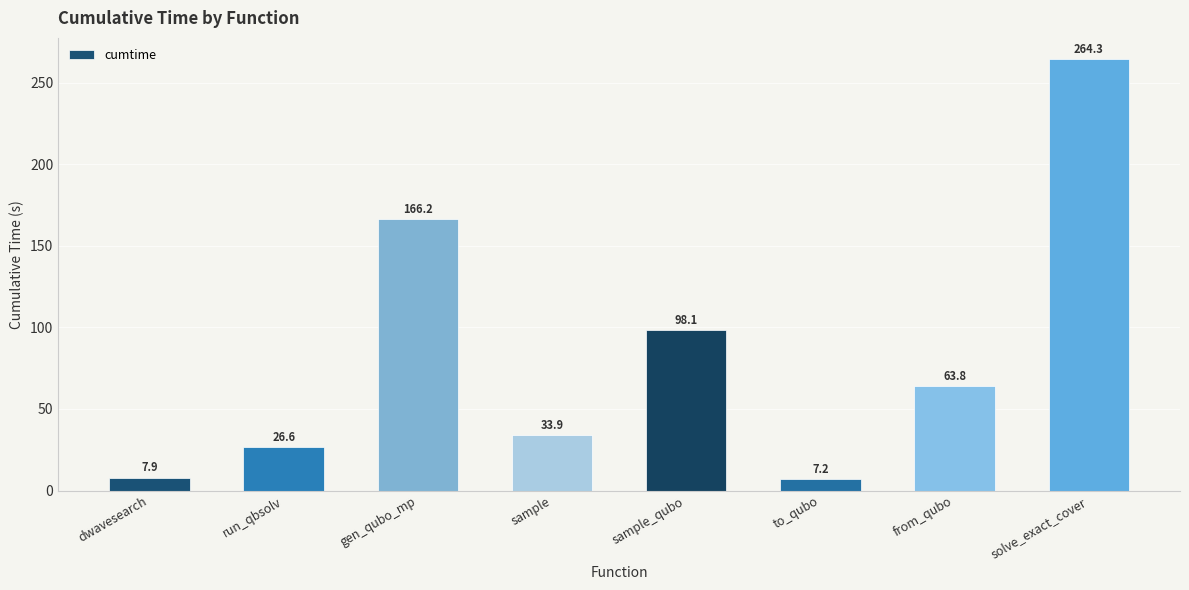

List the labels in order of value, largest first.

solve_exact_cover, gen_qubo_mp, sample_qubo, from_qubo, sample, run_qbsolv, dwavesearch, to_qubo